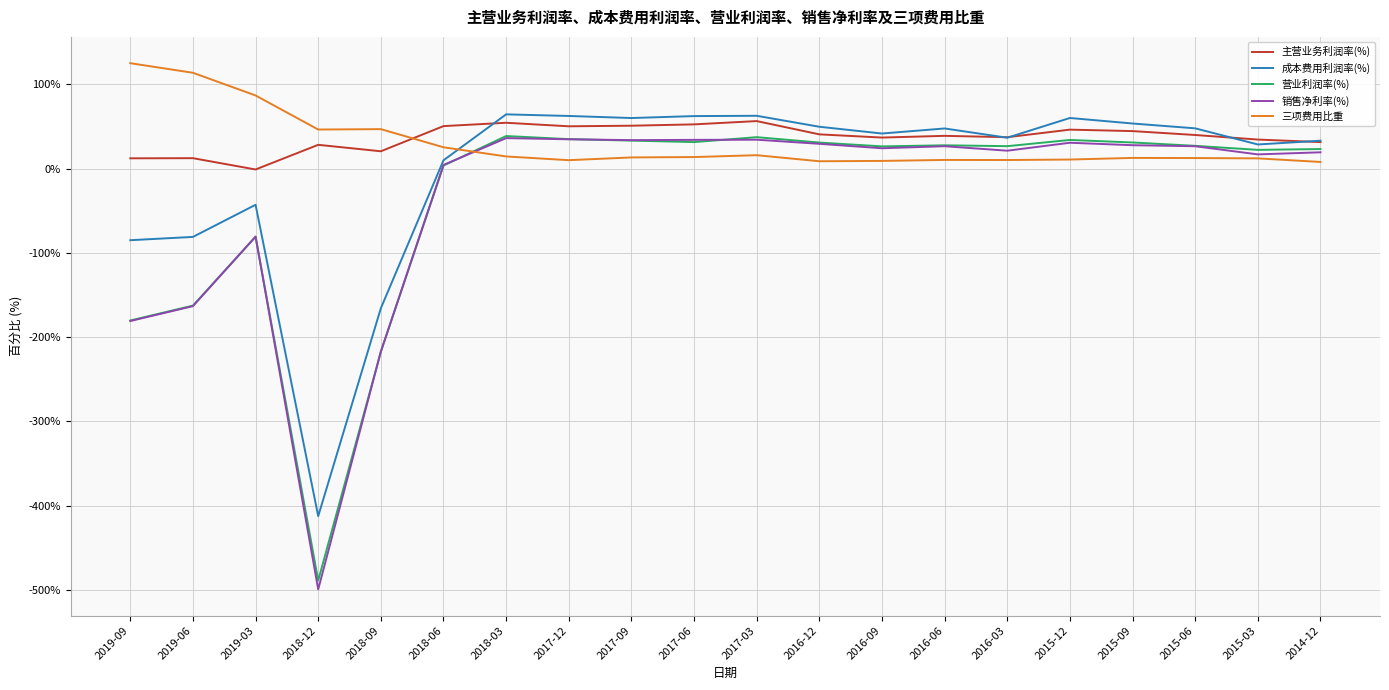

What is the spread (max minus min) of values at 2016-12?

40.9